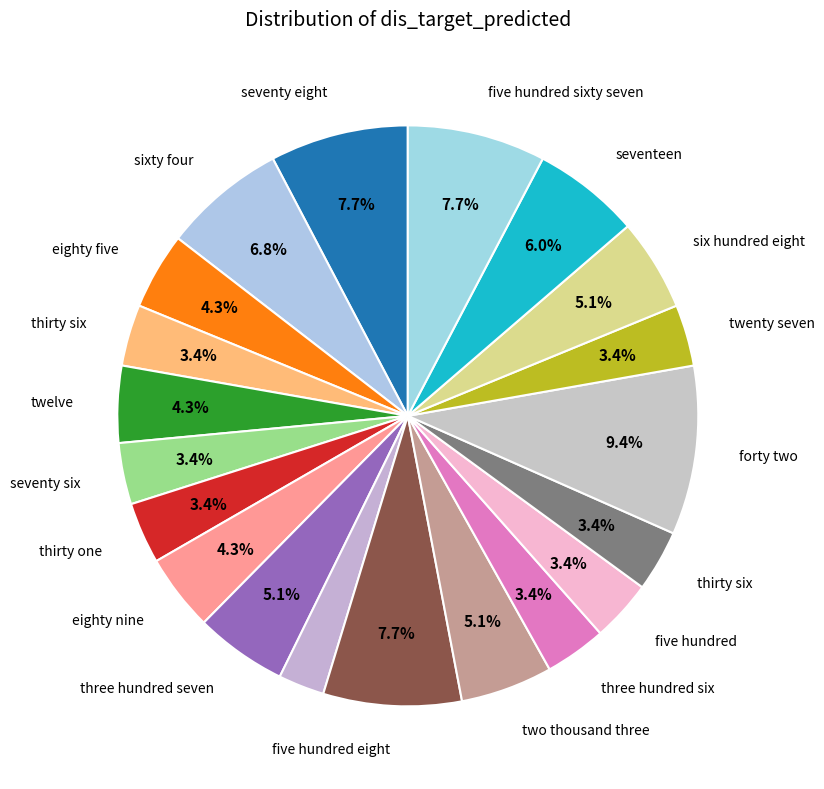

How many slices are in this pie chart?

20